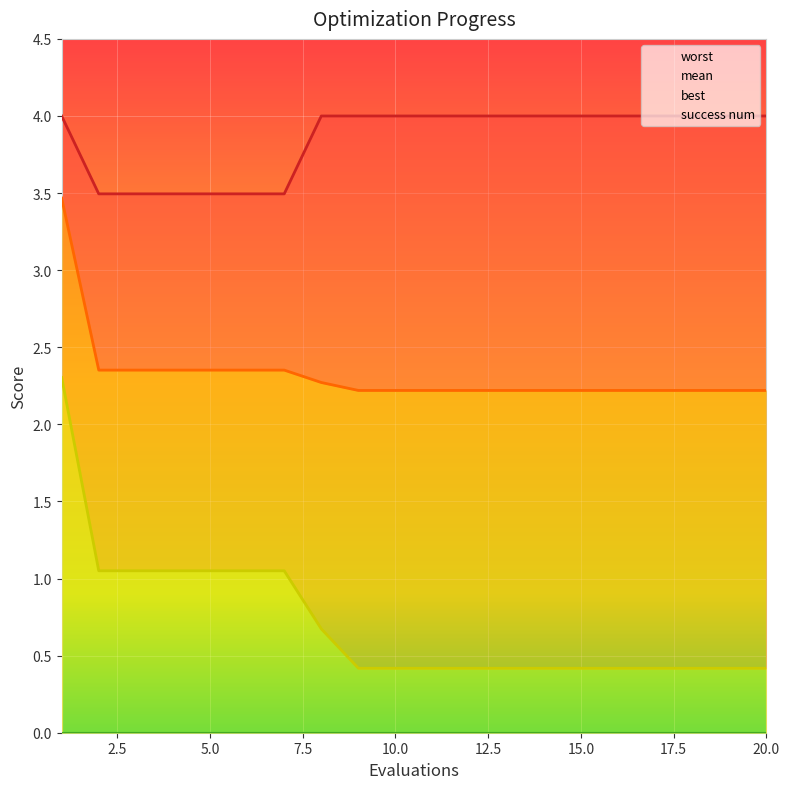

Reading left to right, extract all data points from this chart.

mean: 1=3.5	2=2.4	3=2.4	4=2.4	5=2.4	6=2.4	7=2.4	8=2.3	9=2.2	10=2.2	11=2.2	12=2.2	13=2.2	14=2.2	15=2.2	16=2.2	17=2.2	18=2.2	19=2.2	20=2.2
best: 1=2.3	2=1.1	3=1.1	4=1.1	5=1.1	6=1.1	7=1.1	8=0.7	9=0.4	10=0.4	11=0.4	12=0.4	13=0.4	14=0.4	15=0.4	16=0.4	17=0.4	18=0.4	19=0.4	20=0.4
worst: 1=4.0	2=3.5	3=3.5	4=3.5	5=3.5	6=3.5	7=3.5	8=4.0	9=4.0	10=4.0	11=4.0	12=4.0	13=4.0	14=4.0	15=4.0	16=4.0	17=4.0	18=4.0	19=4.0	20=4.0